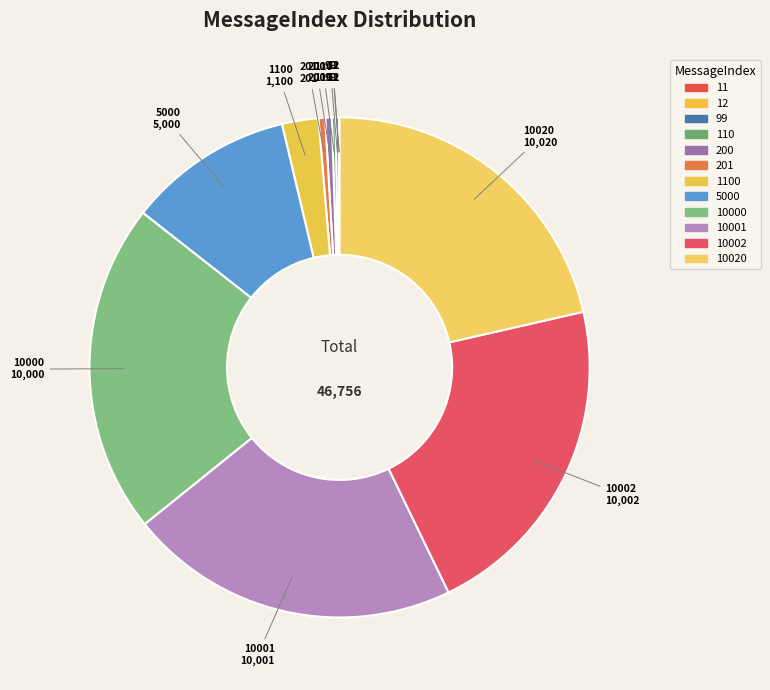

To the nearest percent, what is the difference between the largest and smallest slice percentages?

21%